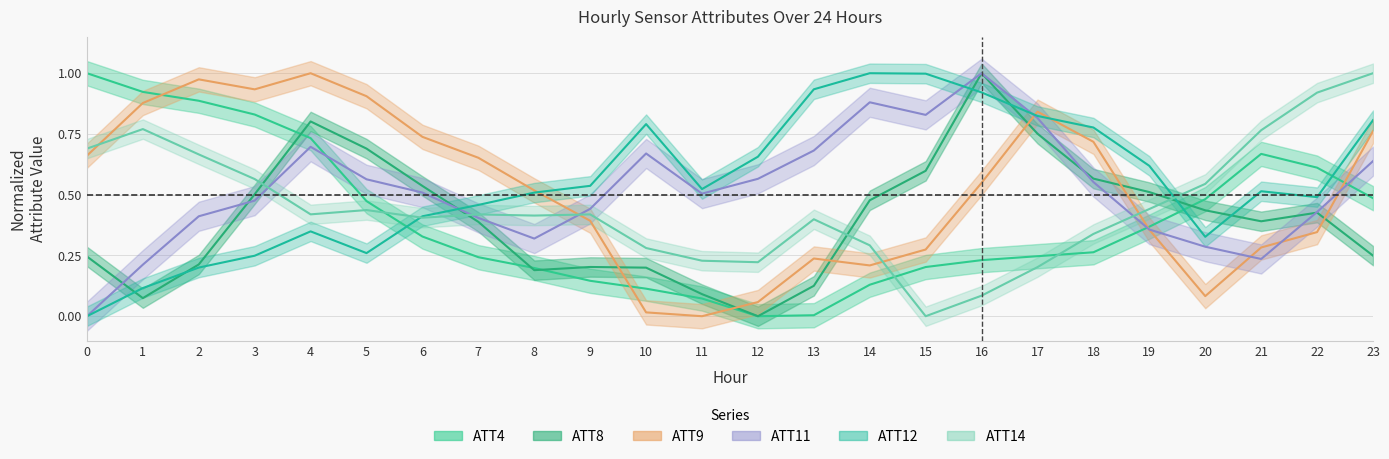

Read the ATT11 value at 3.

0.5